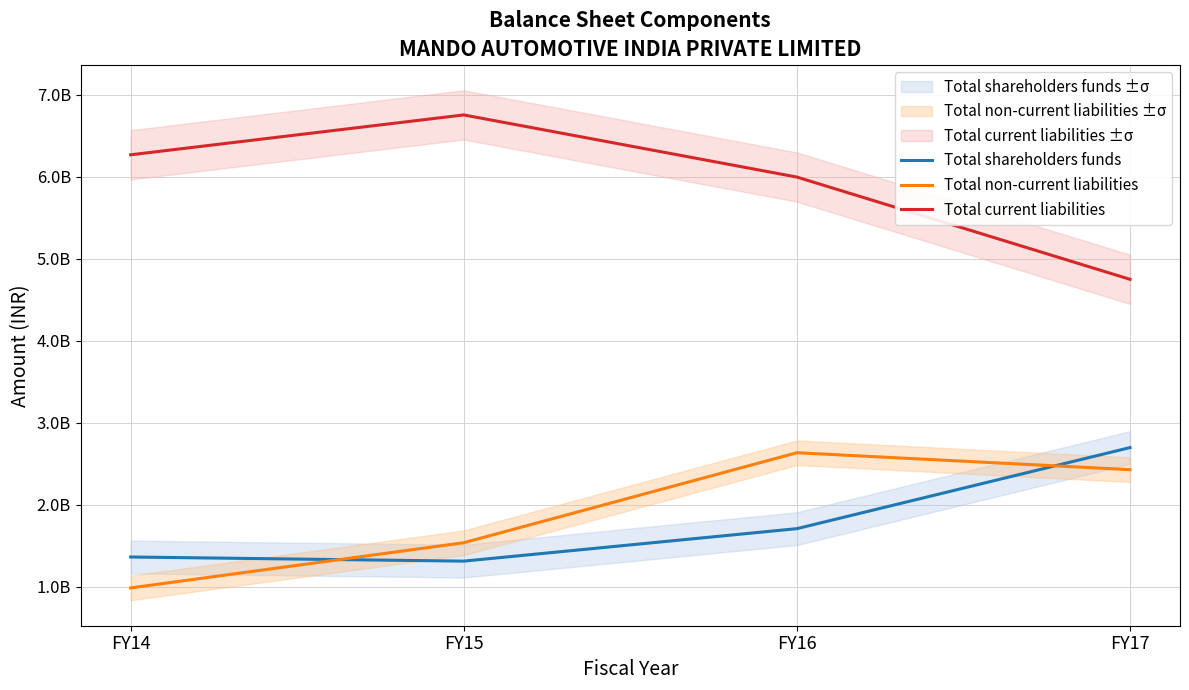

How many Total non-current liabilities values are between 1534585625 and 2631974137?

3